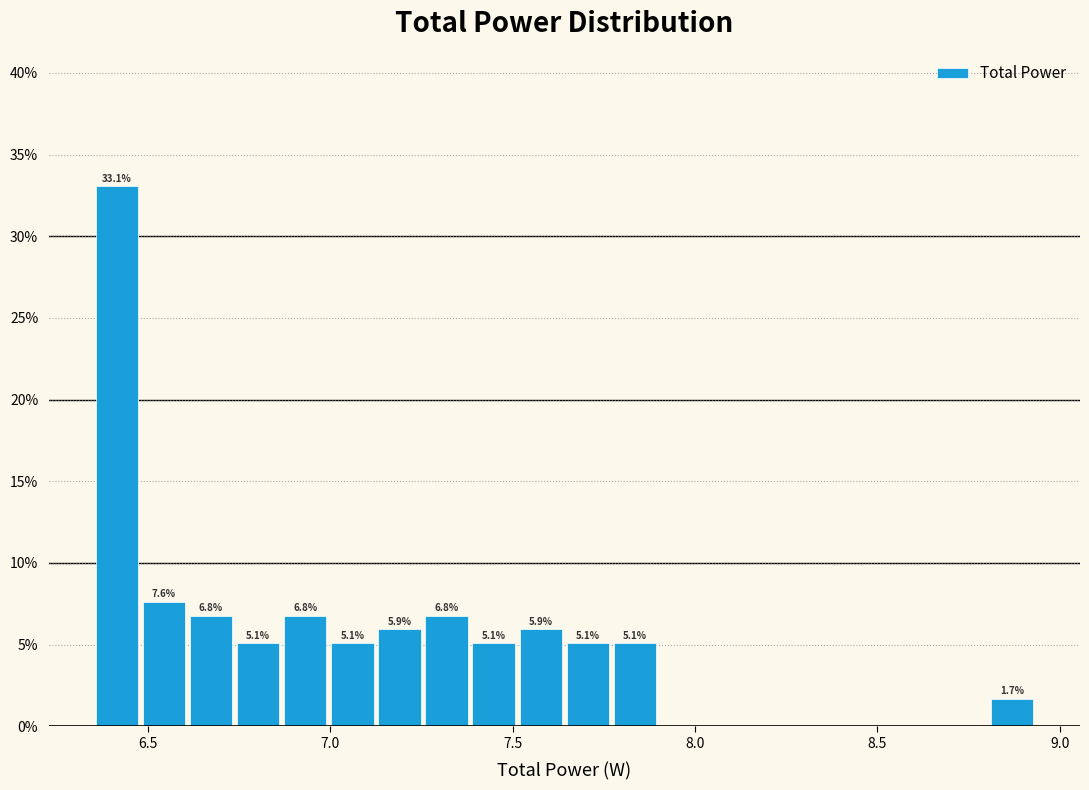

Read against the x-axis, roughly where is the centre of the tallest bar?

6.40